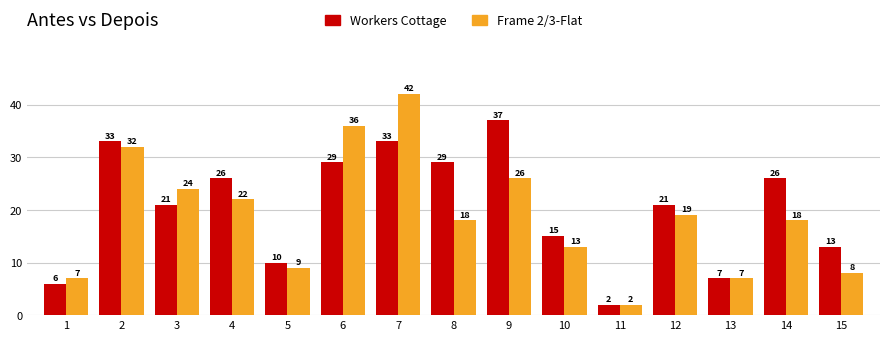

Is the value of Frame 2/3-Flat at 14 greater than the value of Workers Cottage at 5?

Yes